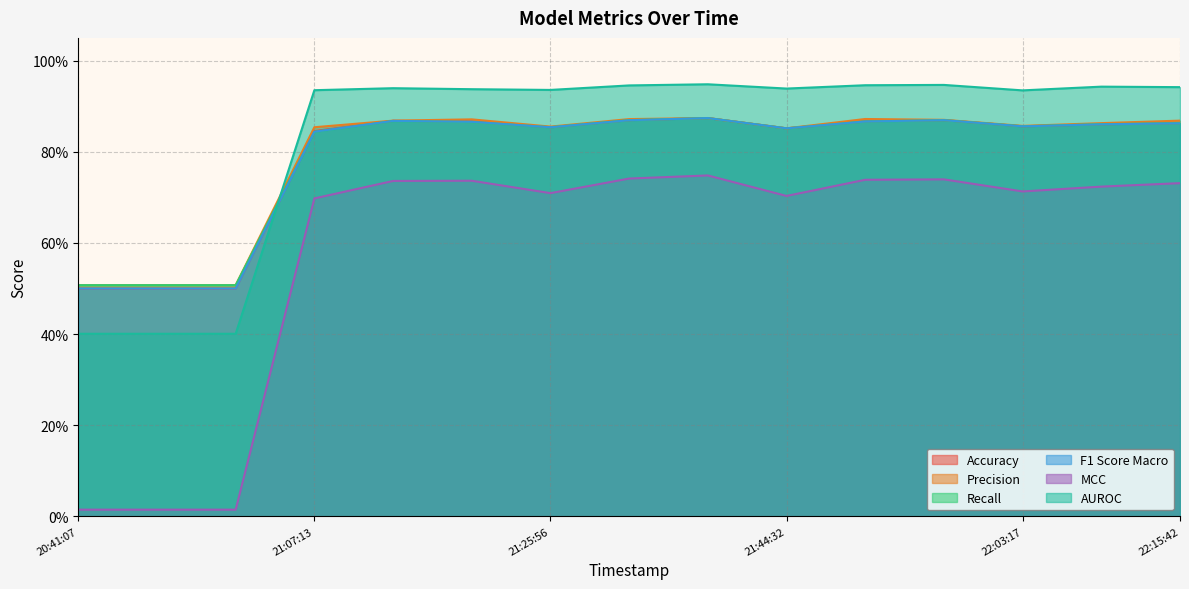

True or false: F1 Score Macro has more than 1 points higher than both neighbors.

True